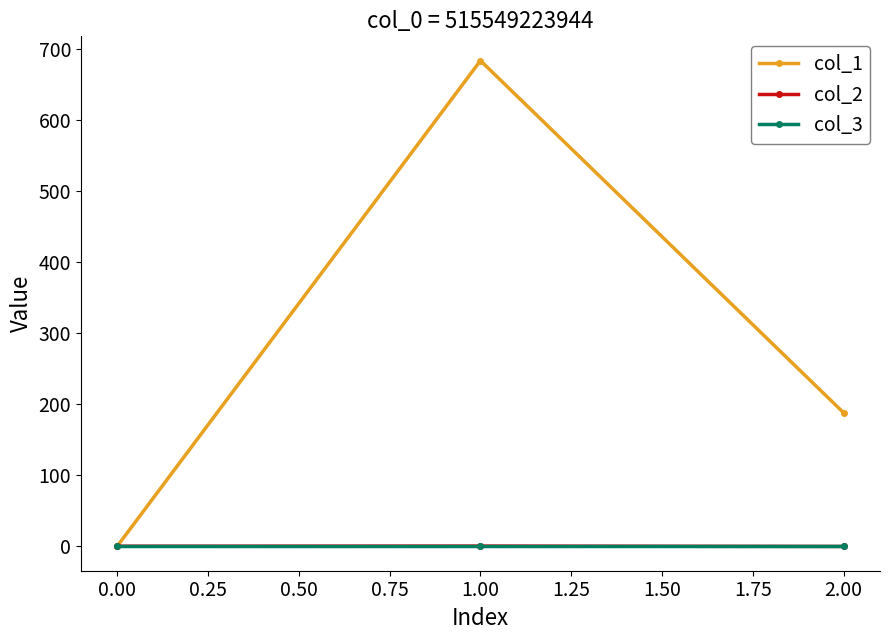

Does the chart display data point markers on the line(s)?

Yes